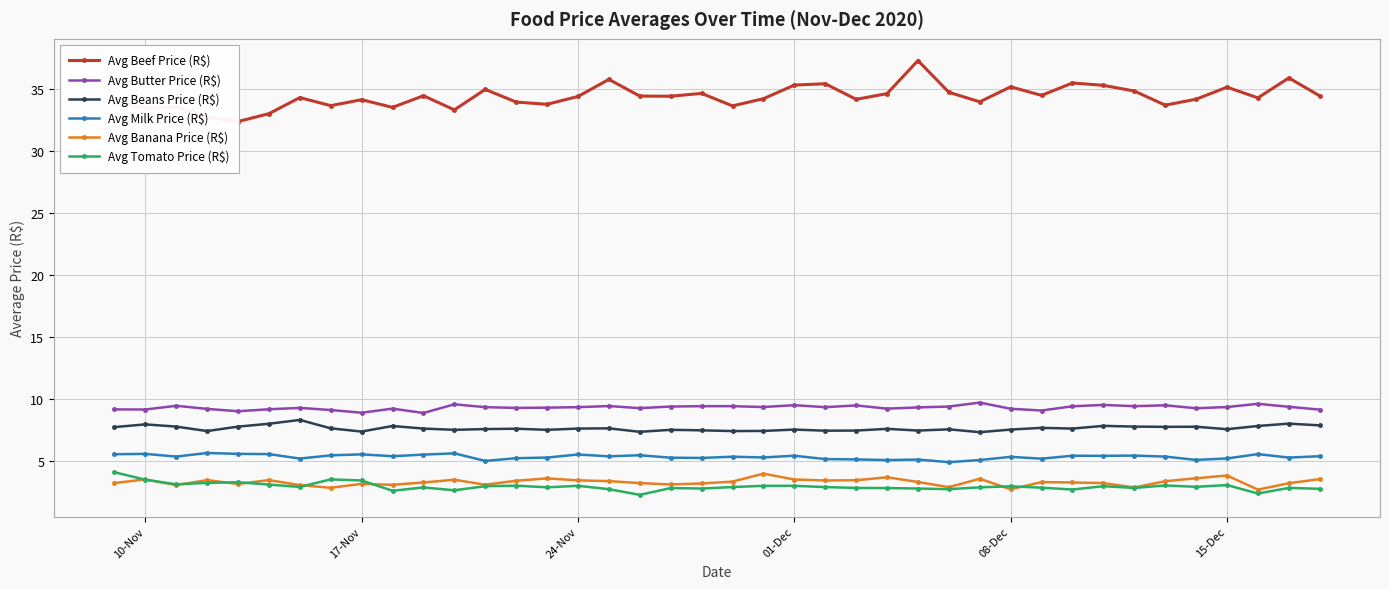

Does the chart have visible grid lines?

Yes